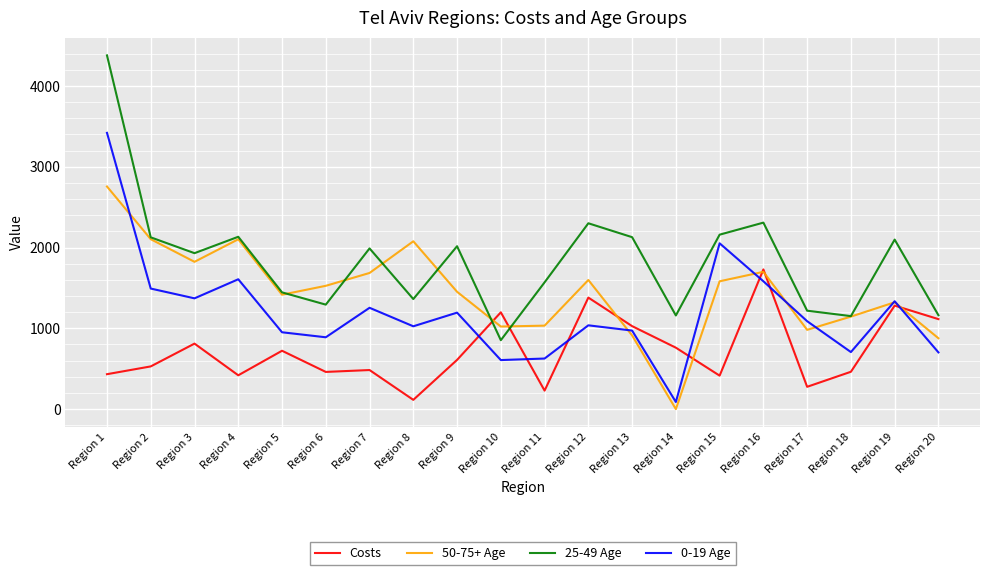

What is the total value across all series at Region 12?

6315.1